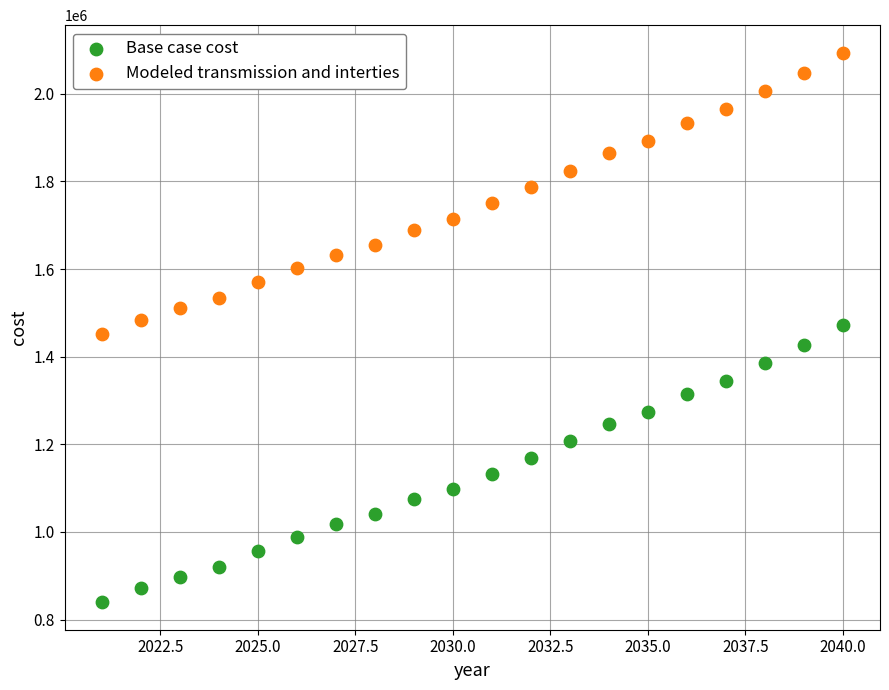

Which series has the widest spread of Y values?

Modeled transmission and interties